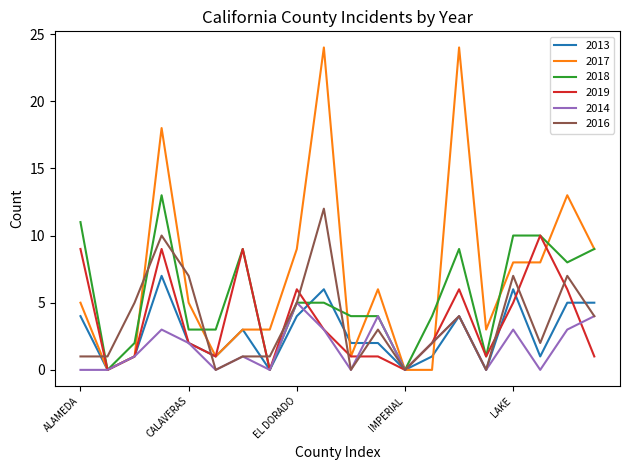

Reading right to left, what are all the values shown in this chart?

2013: 5	5	1	6	0	4	1	0	2	2	6	4	0	3	1	2	7	1	0	4
2017: 9	13	8	8	3	24	0	0	6	1	24	9	3	3	1	5	18	1	0	5
2018: 9	8	10	10	1	9	4	0	4	4	5	5	0	9	3	3	13	2	0	11
2019: 1	6	10	5	1	6	2	0	1	1	3	6	0	9	1	2	9	1	0	9
2014: 4	3	0	3	0	4	2	0	4	0	3	5	0	1	0	2	3	1	0	0
2016: 4	7	2	7	0	4	2	0	3	0	12	5	1	1	0	7	10	5	1	1